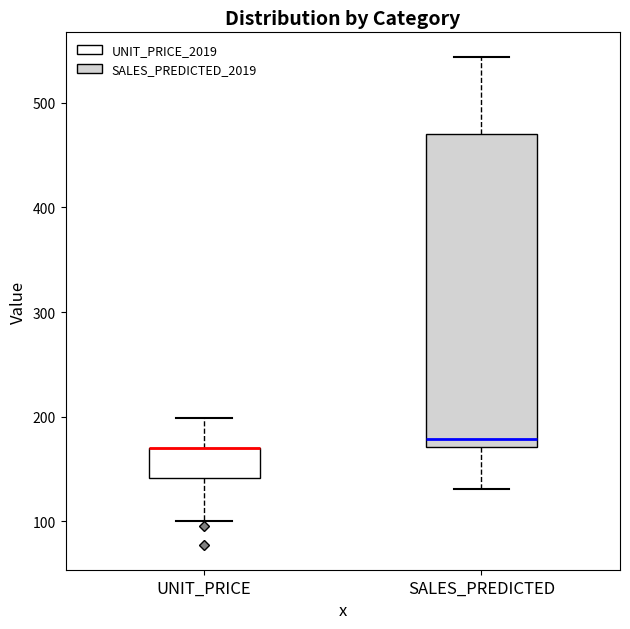

Which box is the tallest, from its lower edge to its upper edge?

SALES_PREDICTED